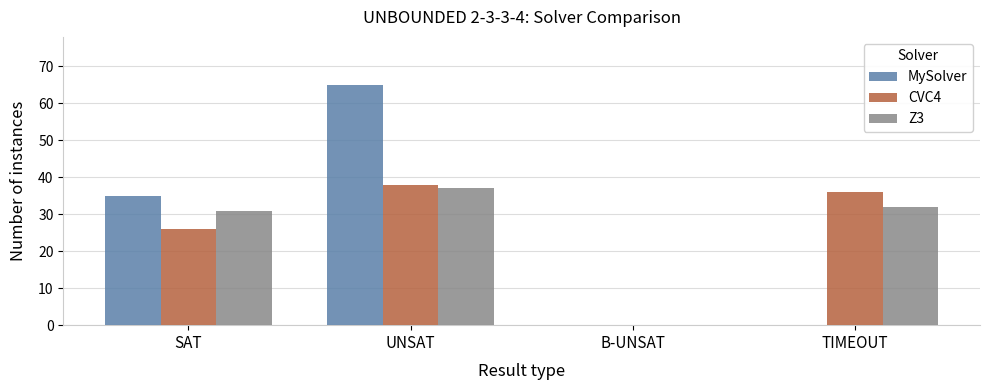

Between SAT and UNSAT, which series saw the biggest shift?

MySolver